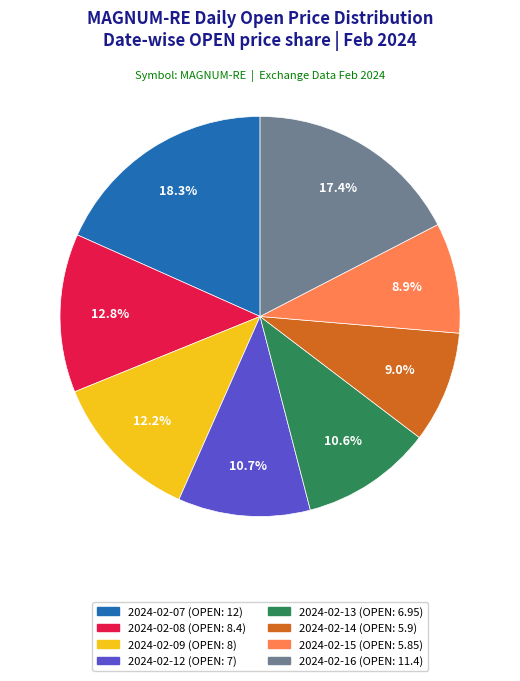

Between 2024-02-13 (OPEN: 6.95) and 2024-02-14 (OPEN: 5.9), which is larger?

2024-02-13 (OPEN: 6.95)